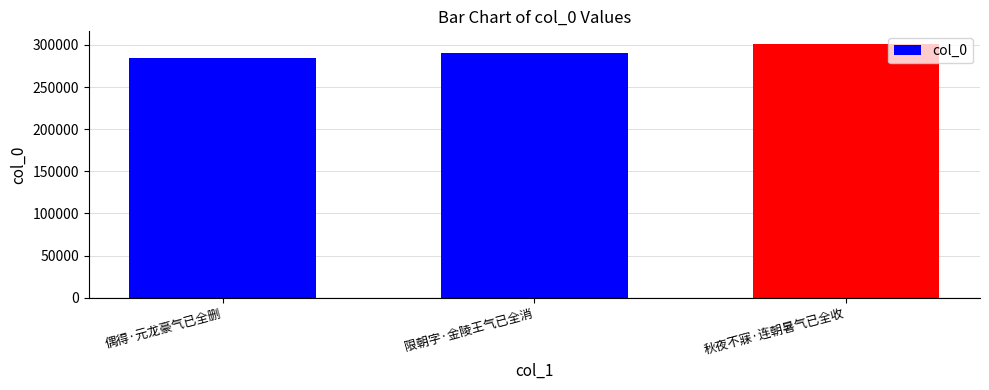

How many bars are there in total?

3